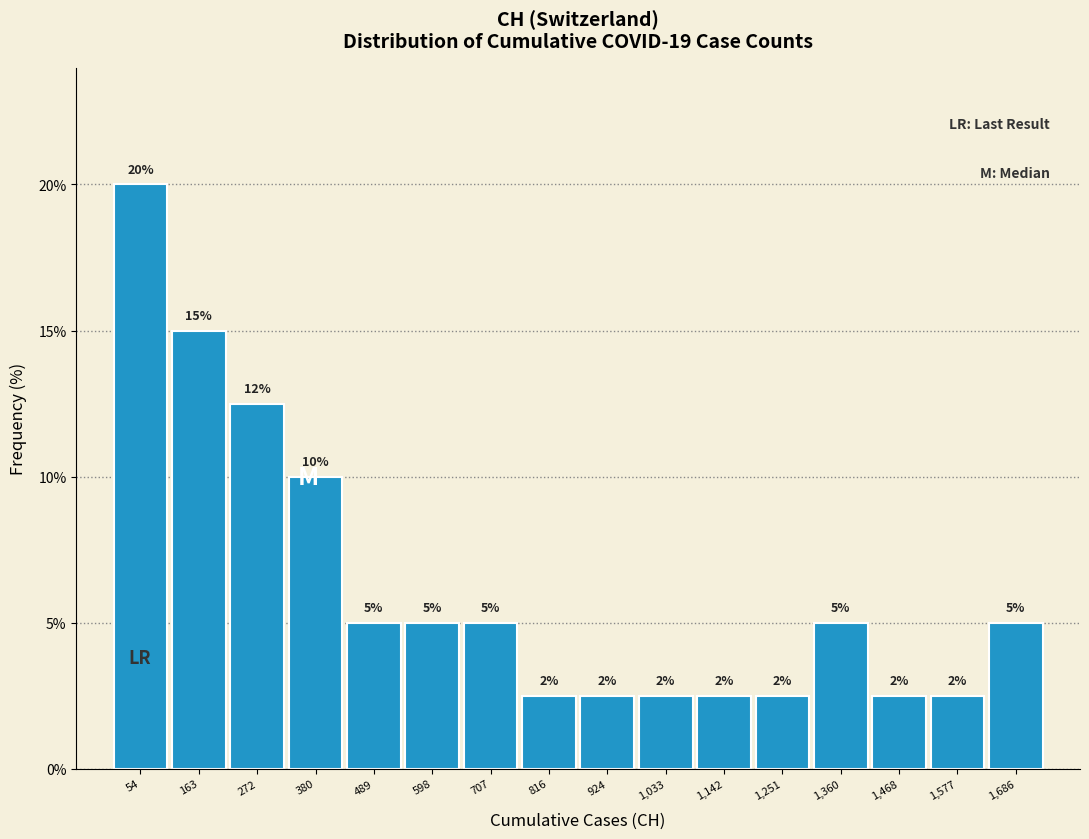

Which range on the x-axis has the tallest bar?

0 to 100